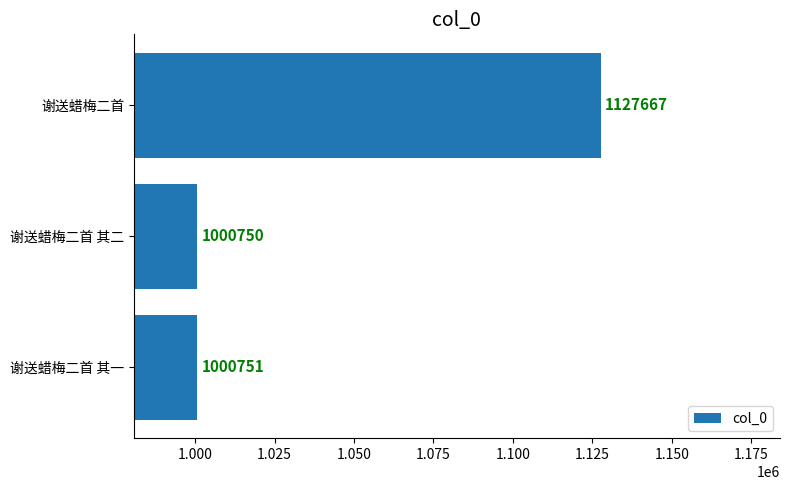

Which label corresponds to the largest value in the chart?

谢送蜡梅二首